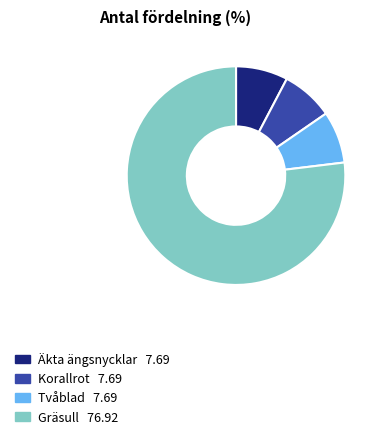

The Korallrot slice represents 1% of the pie. True or false?

False